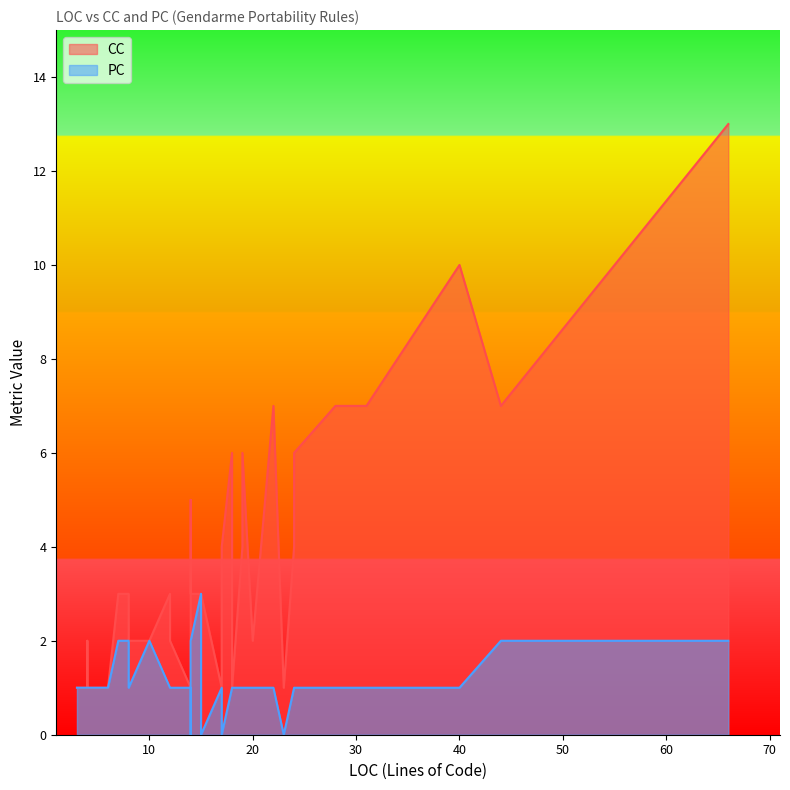

List the series in order of their peak value, lowest first.

PC, CC